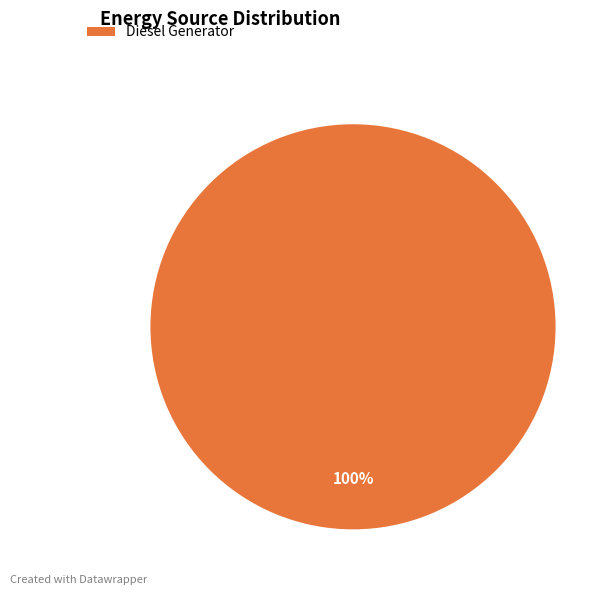

Rank the categories by value from highest to lowest.

Diesel Generator